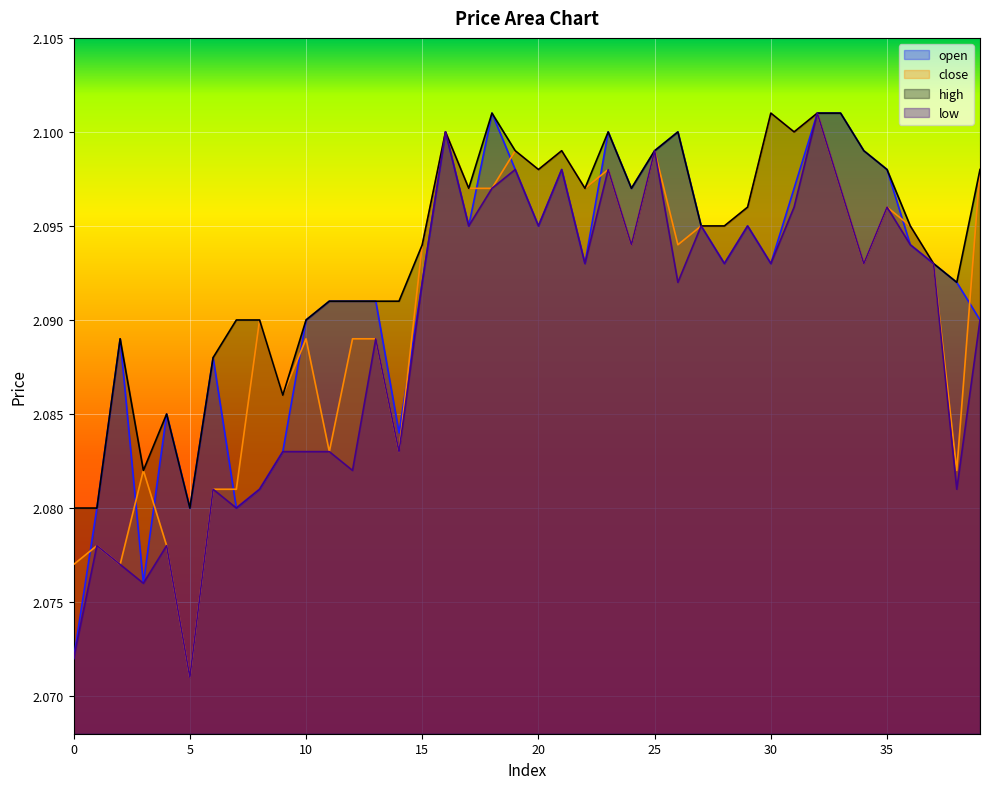

Rank the series by their maximum value, from lowest to highest.

open, close, high, low